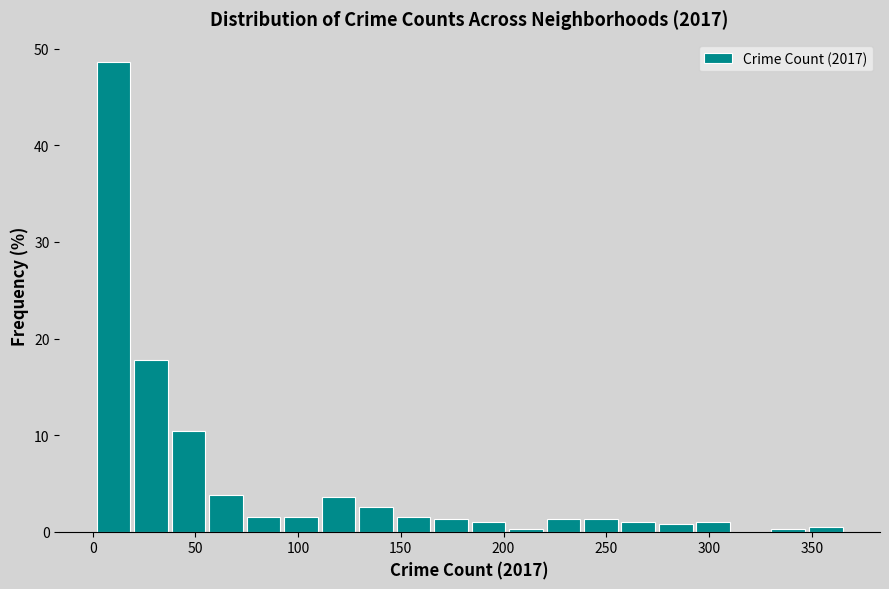

Read against the x-axis, roughly where is the centre of the tallest bar?

10